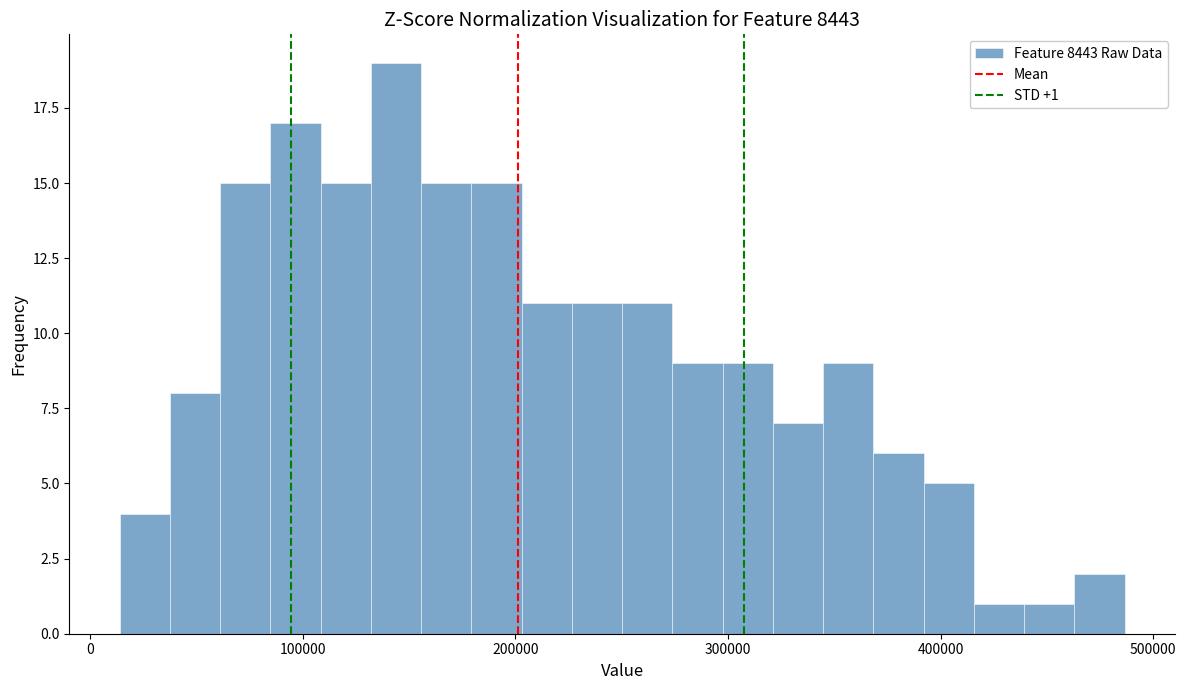

Around what value on the x-axis is the tallest bar? Give the approximate position of its centre, as read against the axis.

140000